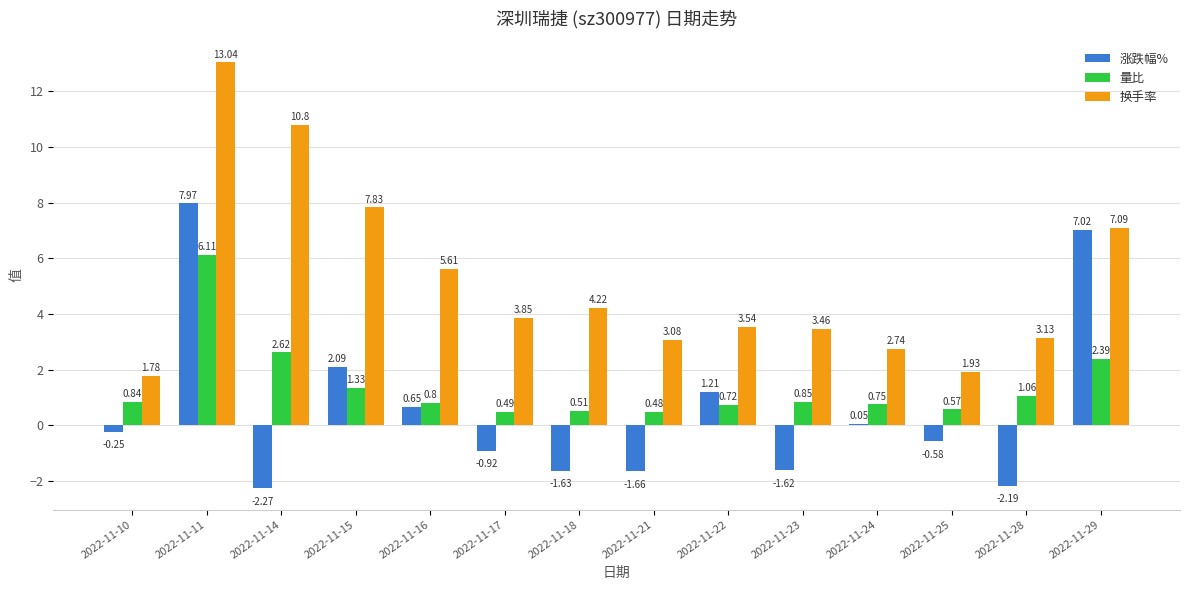

Are the bars grouped side by side (vs. stacked)?

Yes